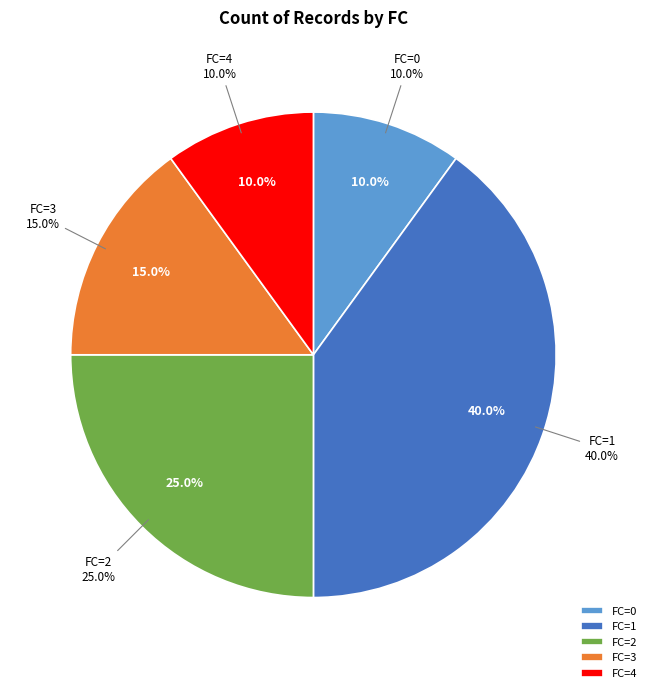

The 1 slice represents 54% of the pie. True or false?

False